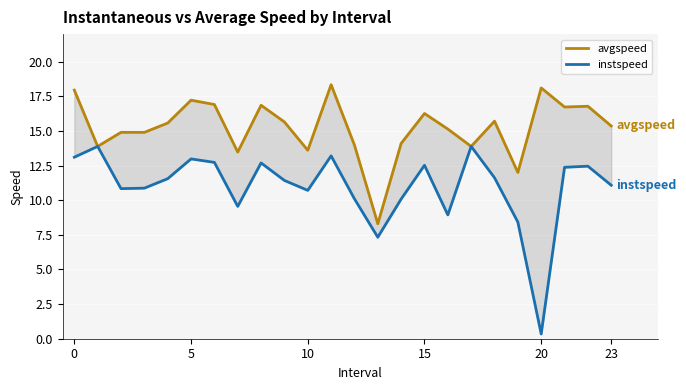

What is the difference between the maximum and minimum values in the avgspeed series?

10.0